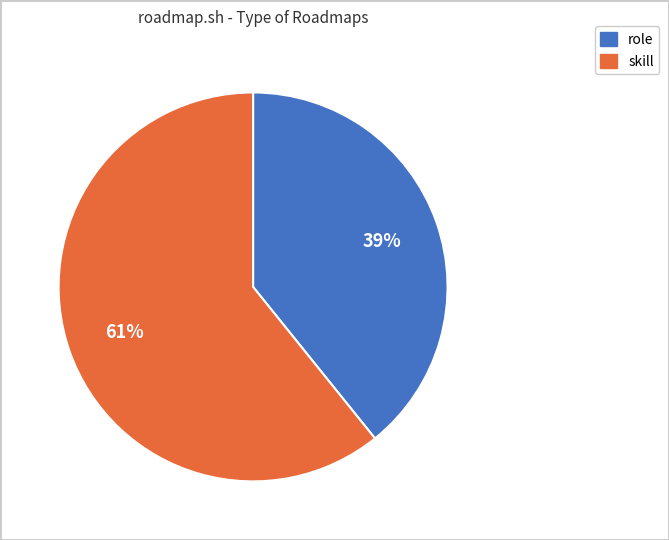

To the nearest percent, what percentage of the pie is skill?

61%